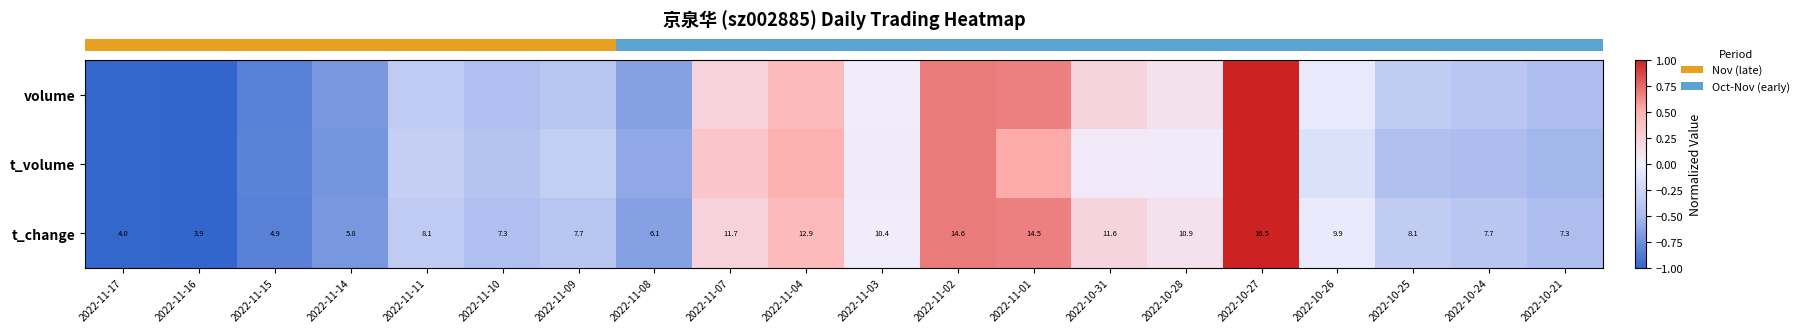

Reading left to right, extract all data points from this chart.

row_0: 2022-11-17=-1.0	2022-11-16=-1.0	2022-11-15=-0.8	2022-11-14=-0.7	2022-11-11=-0.3	2022-11-10=-0.5	2022-11-09=-0.4	2022-11-08=-0.6	2022-11-07=0.2	2022-11-04=0.4	2022-11-03=0.0	2022-11-02=0.7	2022-11-01=0.7	2022-10-31=0.2	2022-10-28=0.1	2022-10-27=1.0	2022-10-26=-0.0	2022-10-25=-0.3	2022-10-24=-0.4	2022-10-21=-0.5
row_1: 2022-11-17=-1.0	2022-11-16=-1.0	2022-11-15=-0.8	2022-11-14=-0.7	2022-11-11=-0.3	2022-11-10=-0.4	2022-11-09=-0.3	2022-11-08=-0.6	2022-11-07=0.3	2022-11-04=0.5	2022-11-03=0.0	2022-11-02=0.7	2022-11-01=0.5	2022-10-31=0.1	2022-10-28=0.0	2022-10-27=1.0	2022-10-26=-0.1	2022-10-25=-0.4	2022-10-24=-0.5	2022-10-21=-0.5
row_2: 2022-11-17=-1.0	2022-11-16=-1.0	2022-11-15=-0.8	2022-11-14=-0.7	2022-11-11=-0.3	2022-11-10=-0.5	2022-11-09=-0.4	2022-11-08=-0.6	2022-11-07=0.2	2022-11-04=0.4	2022-11-03=0.0	2022-11-02=0.7	2022-11-01=0.7	2022-10-31=0.2	2022-10-28=0.1	2022-10-27=1.0	2022-10-26=-0.0	2022-10-25=-0.3	2022-10-24=-0.4	2022-10-21=-0.5